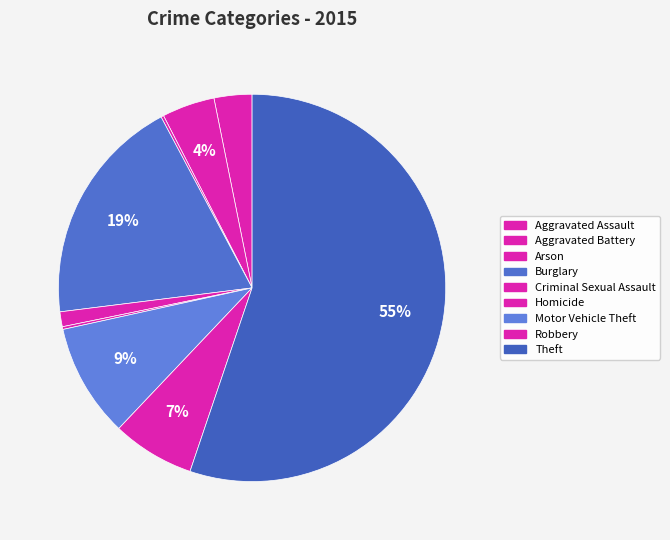

Is there a majority slice in this chart?

Yes